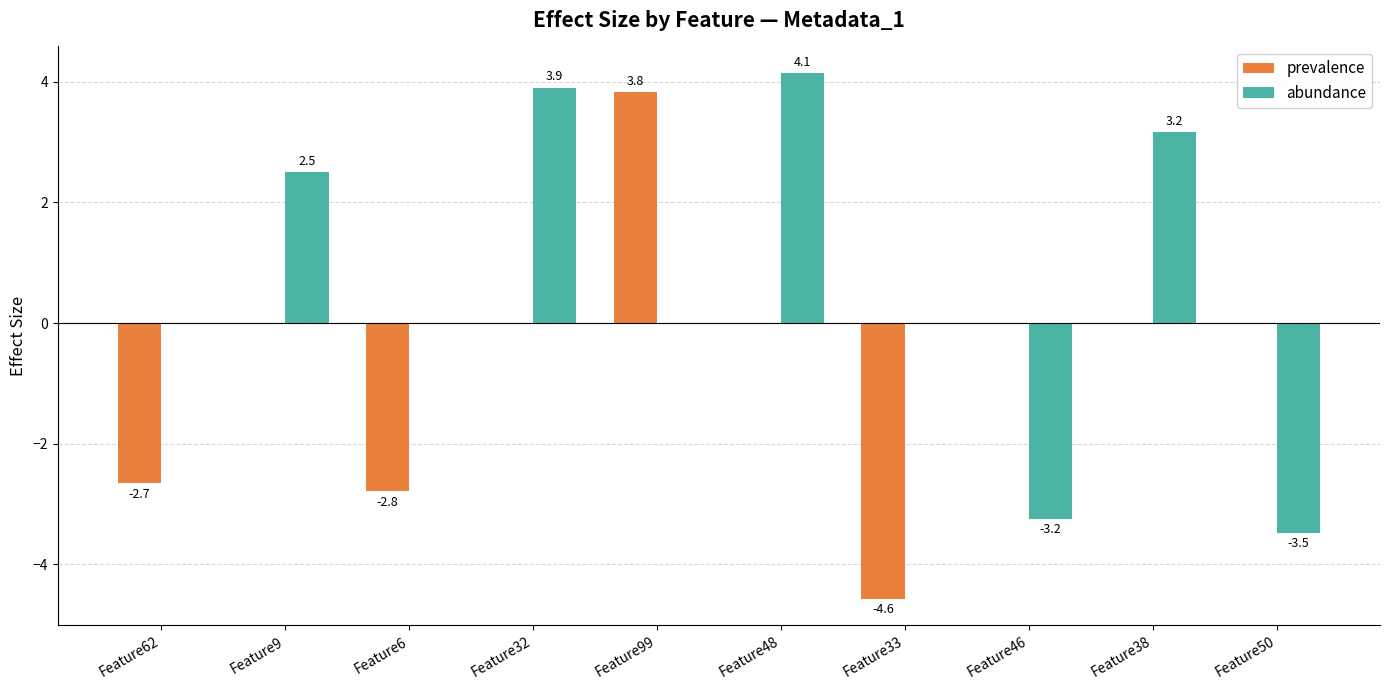

Which series has the largest range (max minus min)?

prevalence